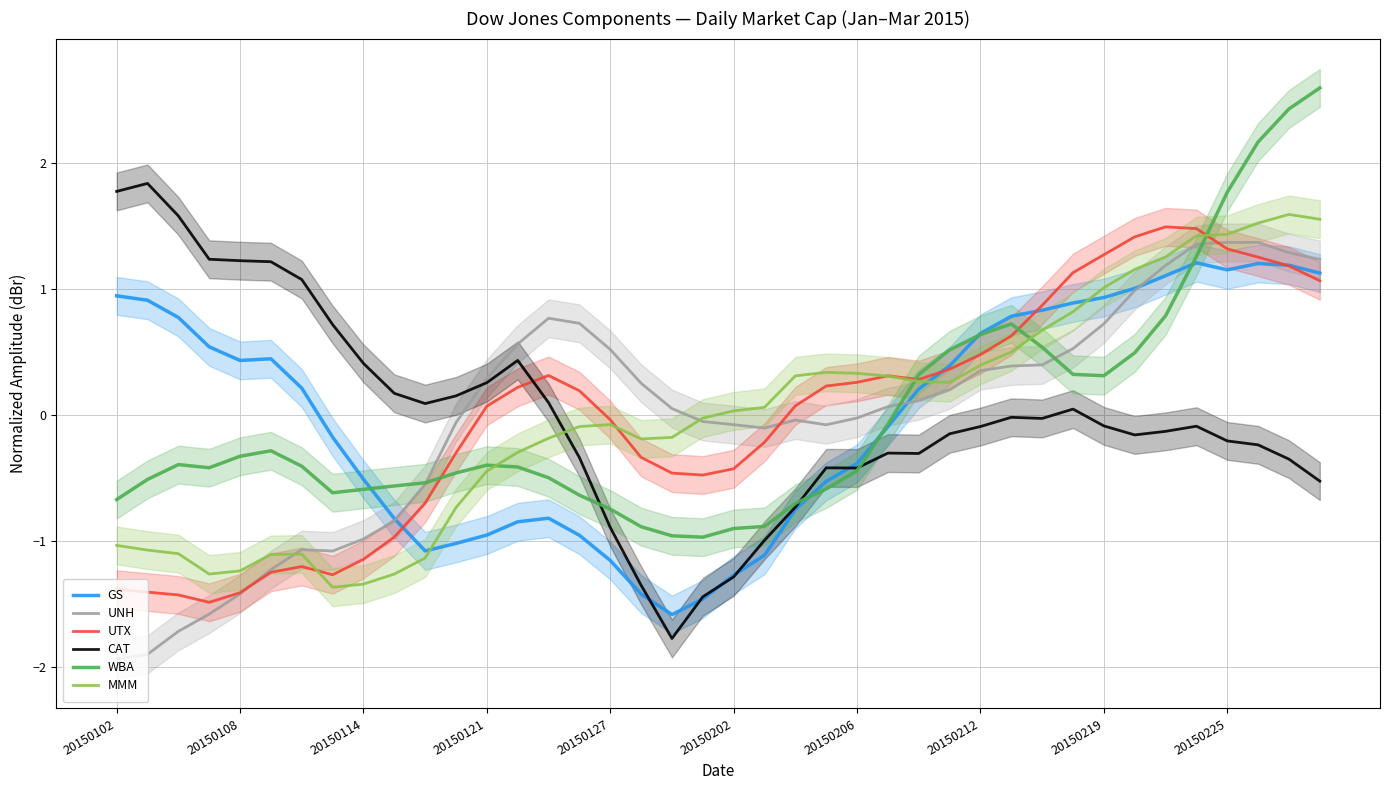

What are all the series names shown in the legend?

GS, UNH, UTX, CAT, WBA, MMM